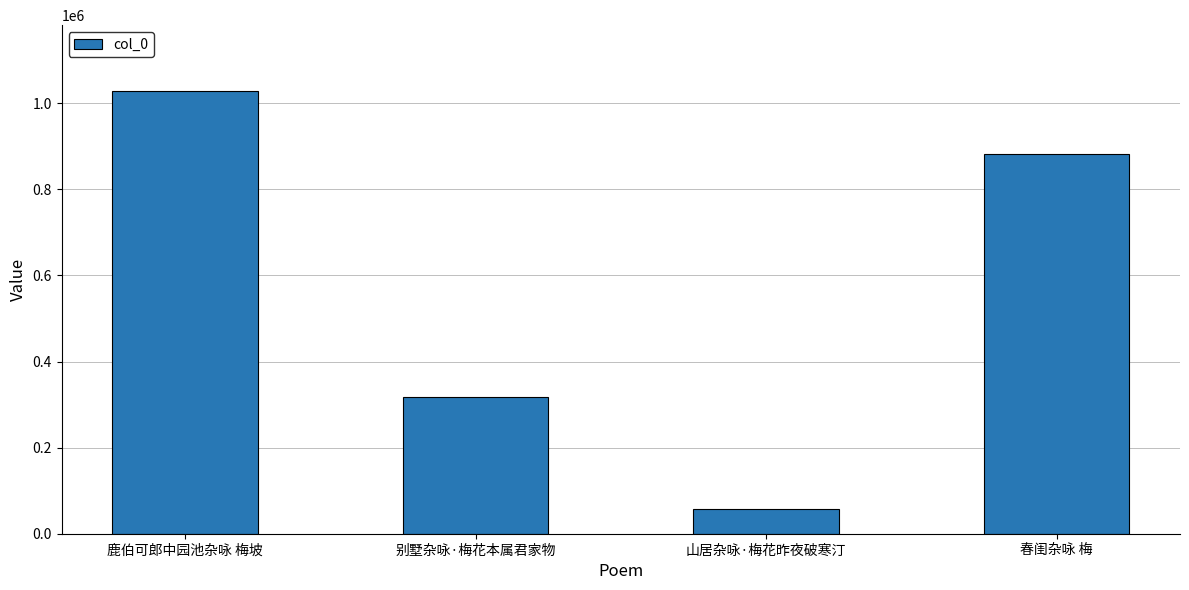

Where is the data nearest to the value 542659?

别墅杂咏·梅花本属君家物